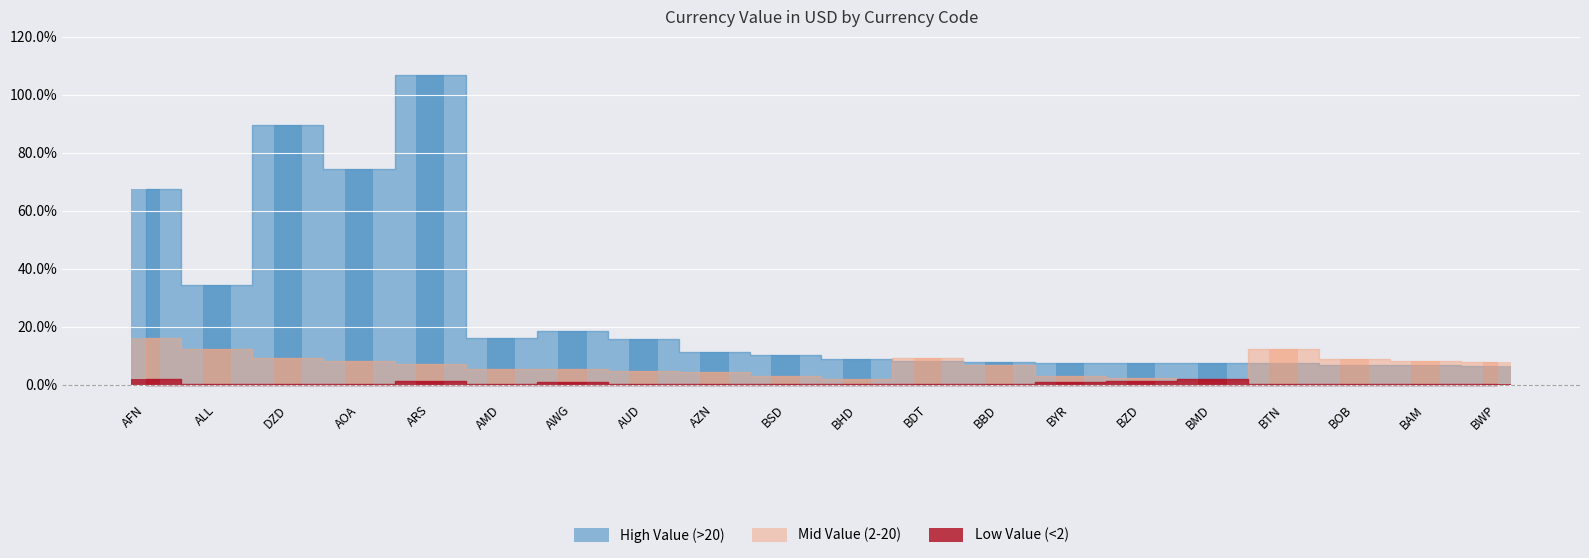

Which category has the lowest value in the High Value (>20) series?

BWP